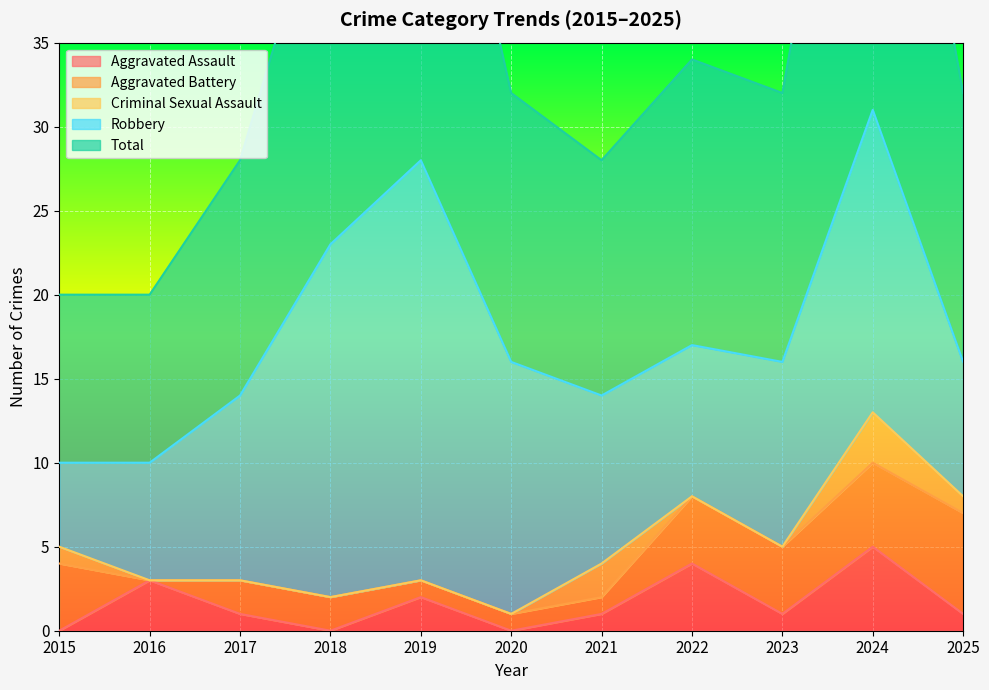

Does the chart display data point markers on the line(s)?

No